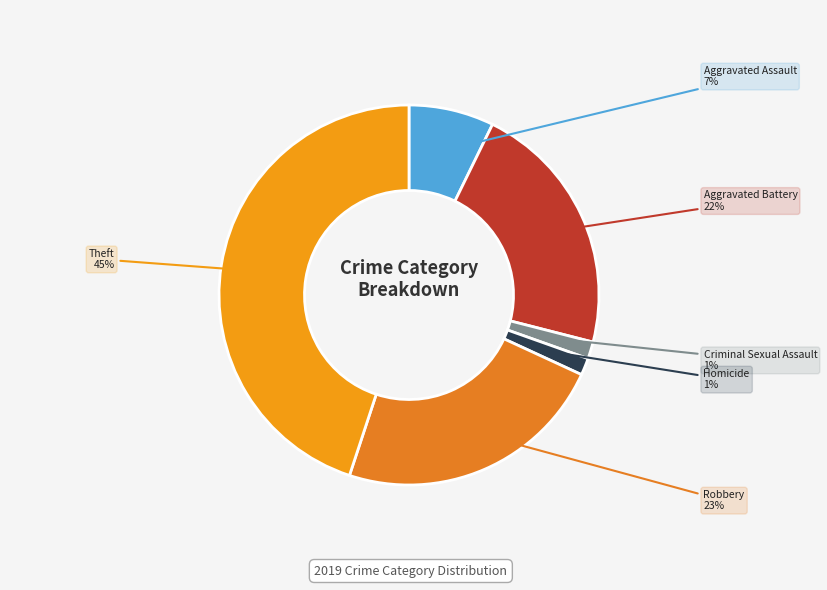

Which slice is the largest?

Theft